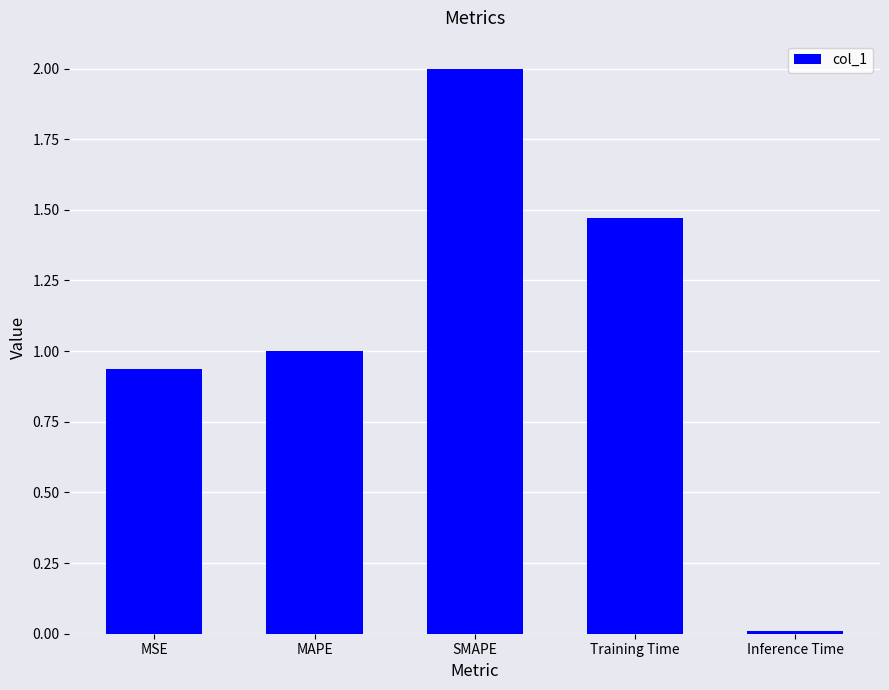

Are the bars horizontal?

No